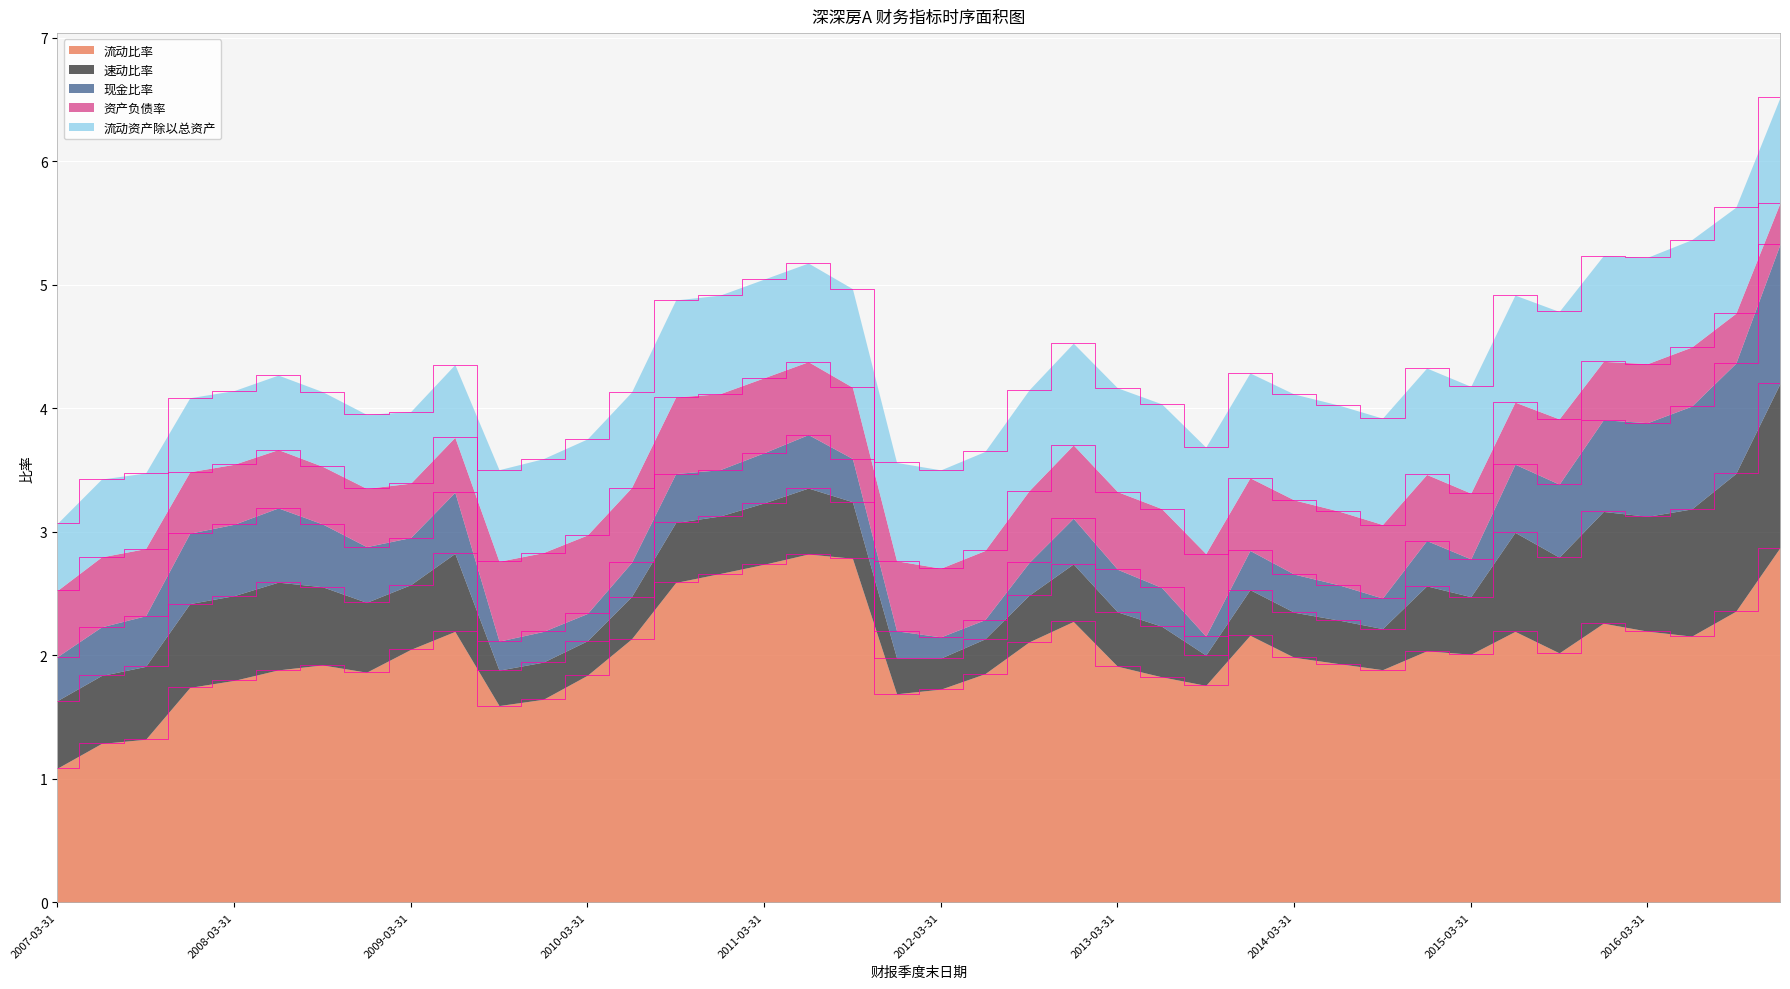

What is the sum of the 速动比率 values at 2009-06-30 and 2015-09-30?

1.4